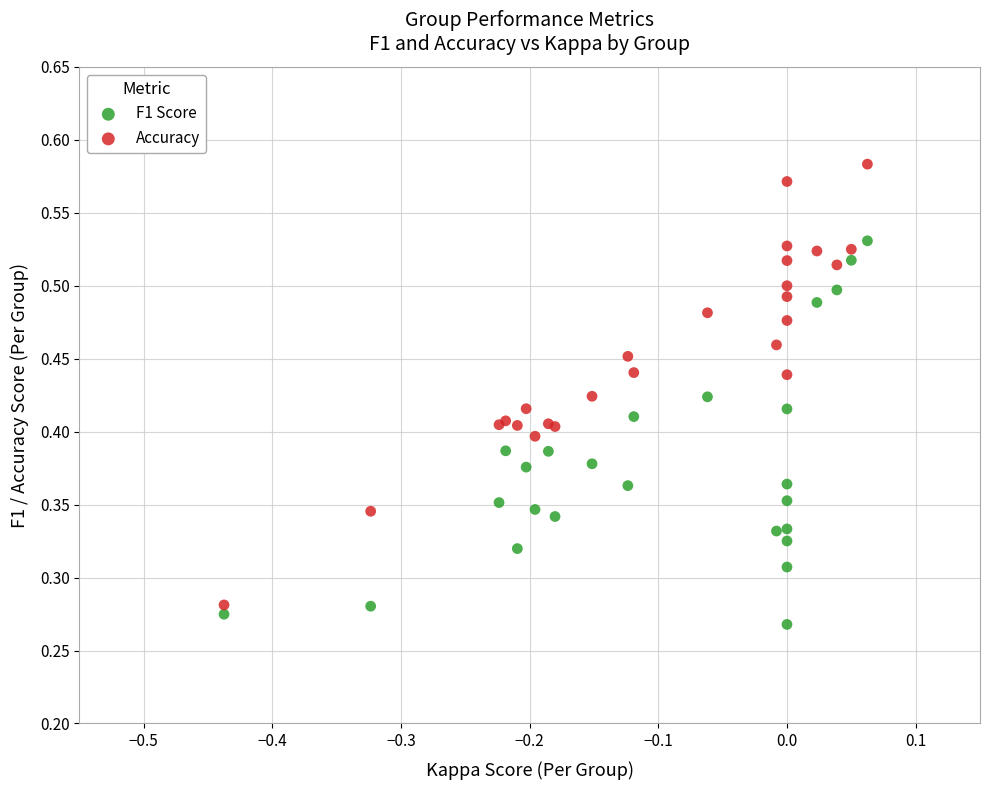

Which series reaches the minimum Y coordinate?

F1 Score